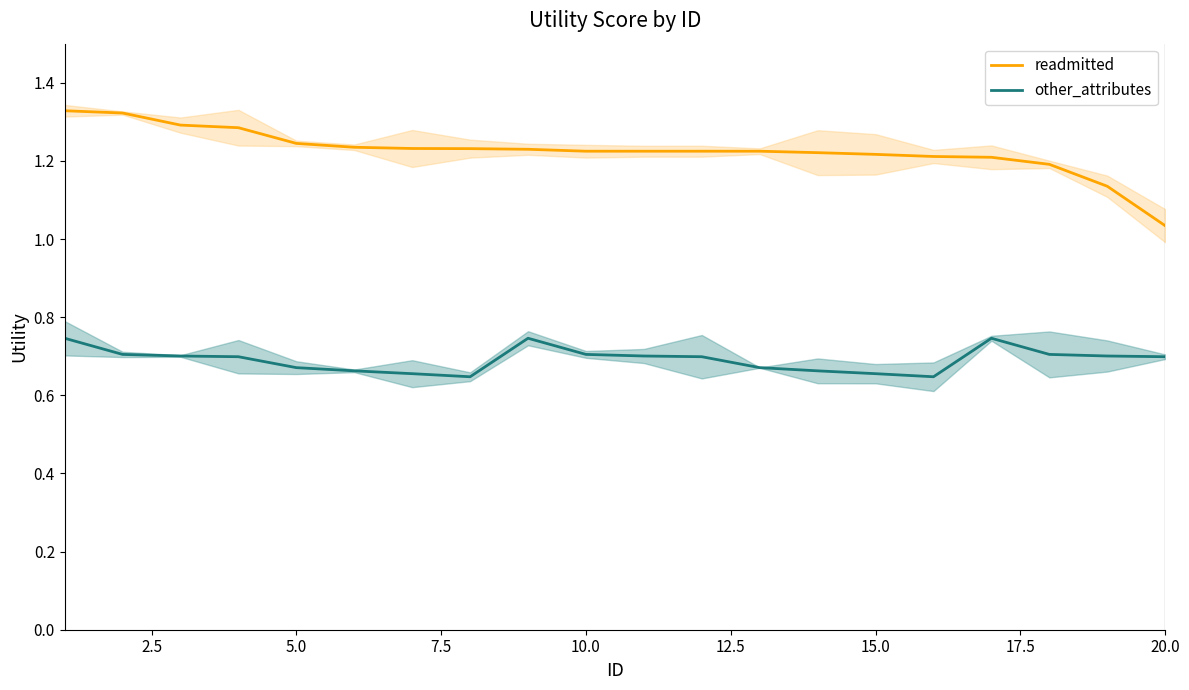

Which category has the lowest value in the readmitted series?

20.0